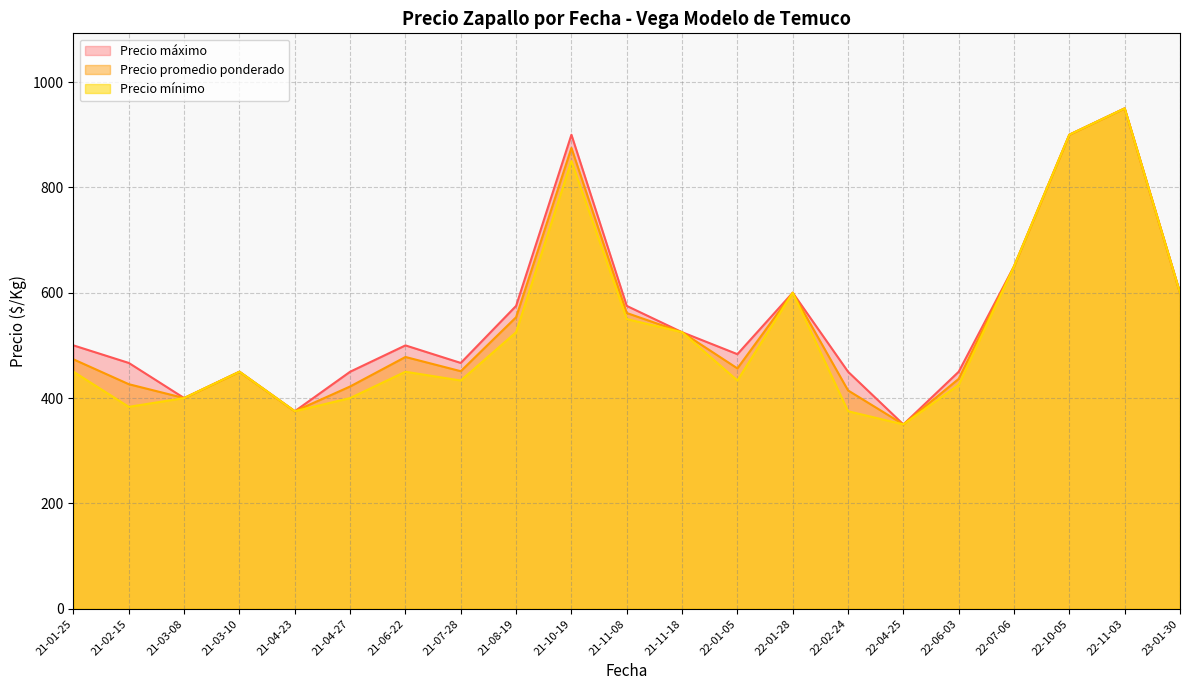

Rank the series at 2021-03-08 from highest to lowest value.

Precio maximo, Precio promedio ponderado, Precio minimo